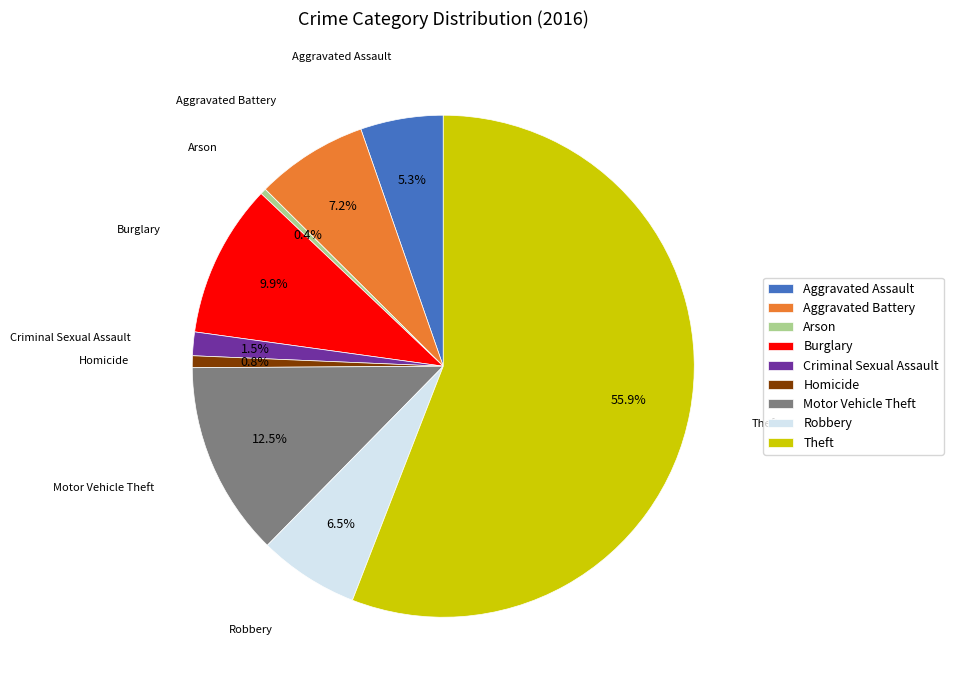

True or false: Aggravated Battery accounts for 1% of the total.

False